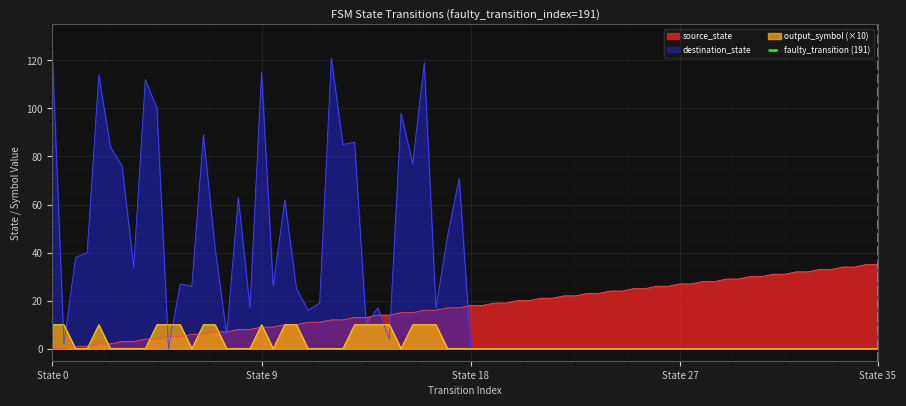

What is the maximum value for destination_state?

124